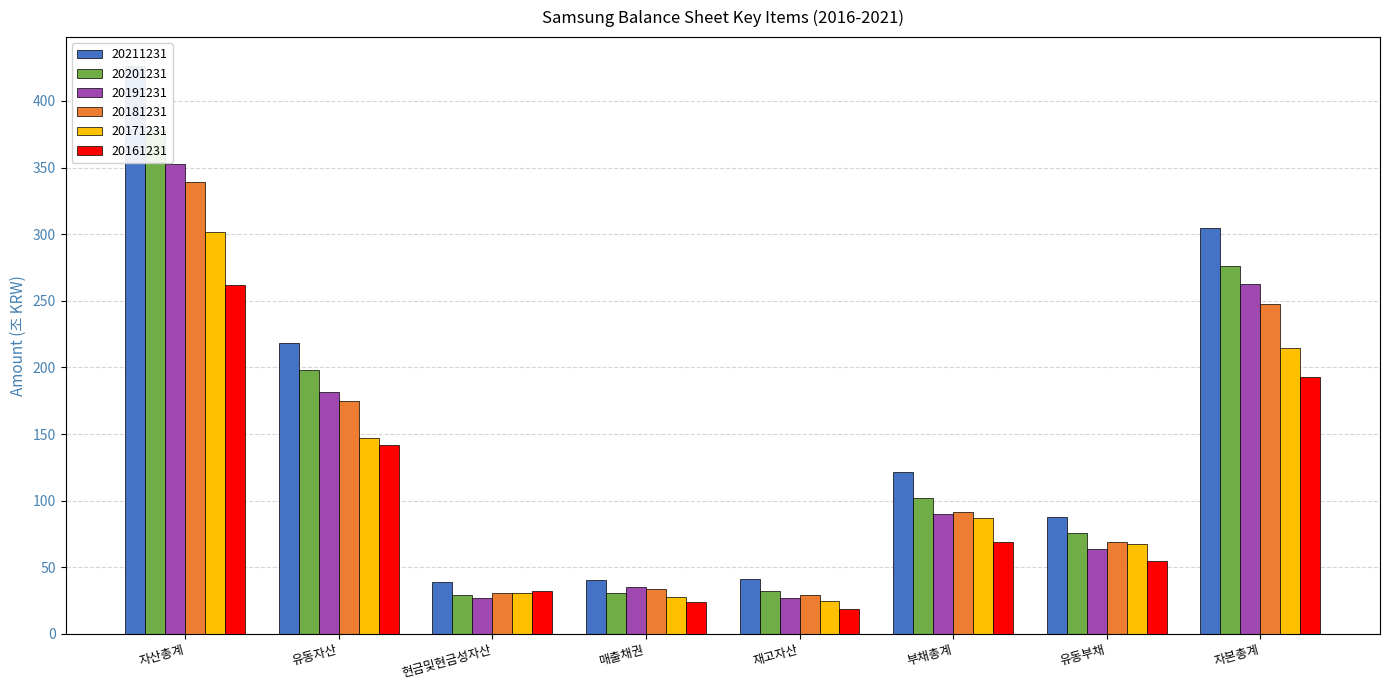

Rank the series by their maximum value, from highest to lowest.

20211231, 20201231, 20191231, 20181231, 20171231, 20161231